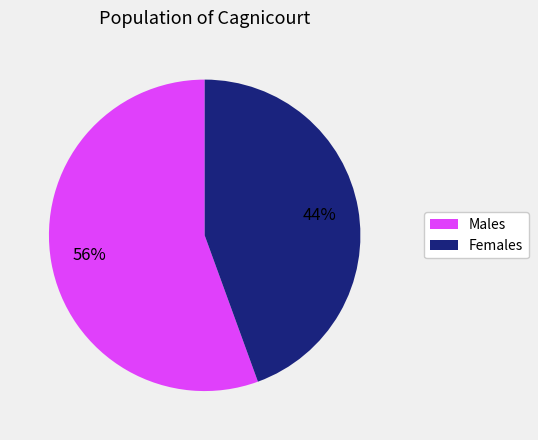

How many slices are in this pie chart?

2